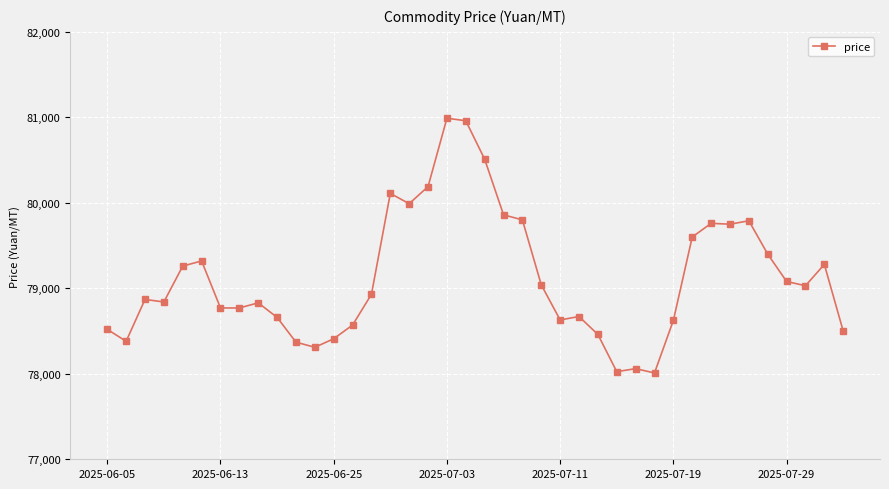

What is the value of the 27th point from the left?

78460